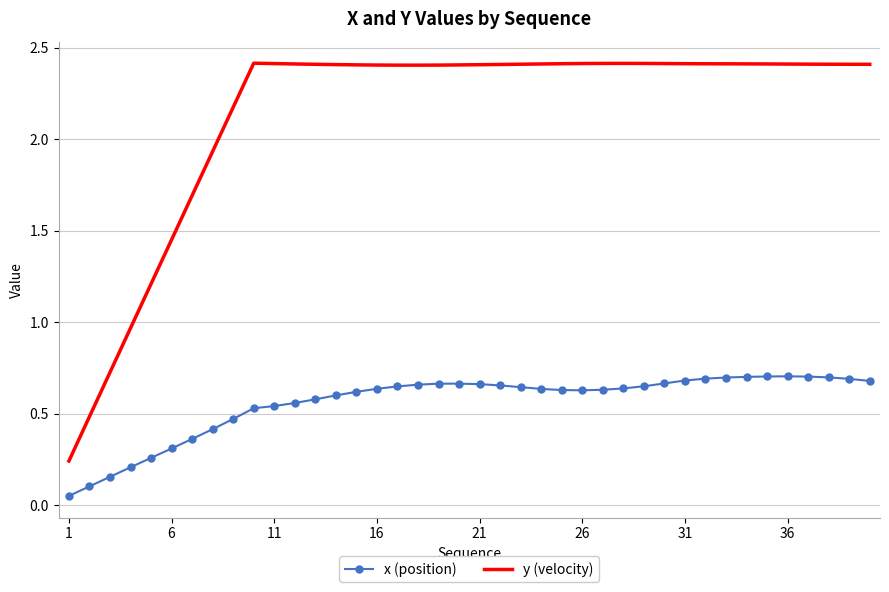

True or false: x (position) and y (velocity) cross at least once.

False